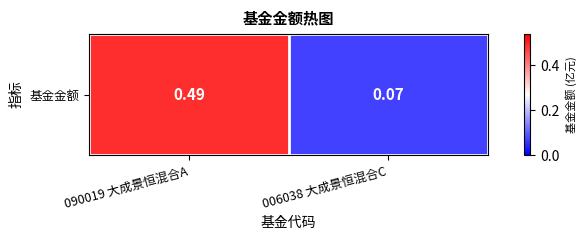

List the labels in order of value, smallest first.

006038 大成景恒混合C, 090019 大成景恒混合A